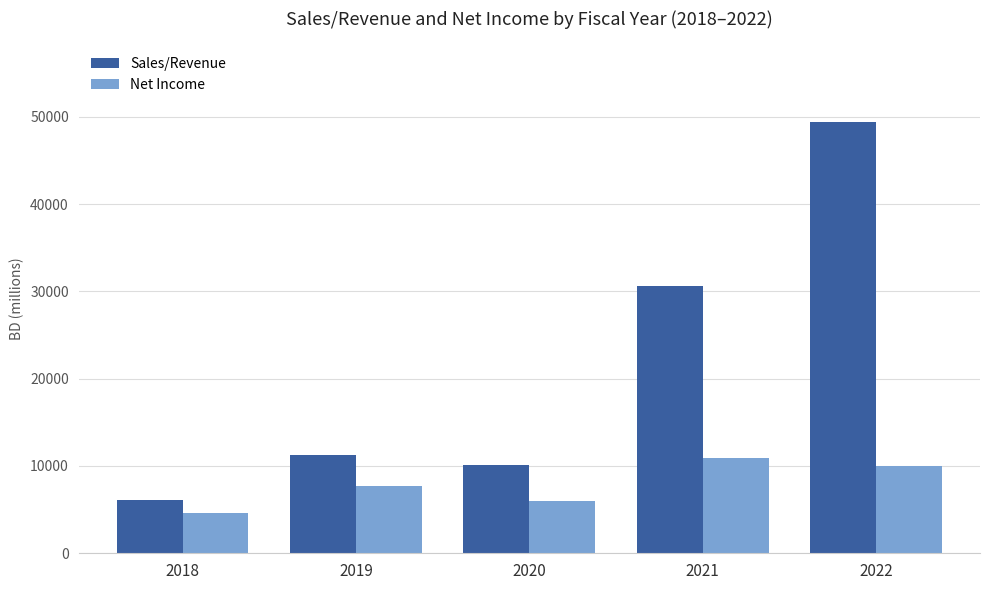

The value of Net Income at 2022 is 6789. True or false?

False